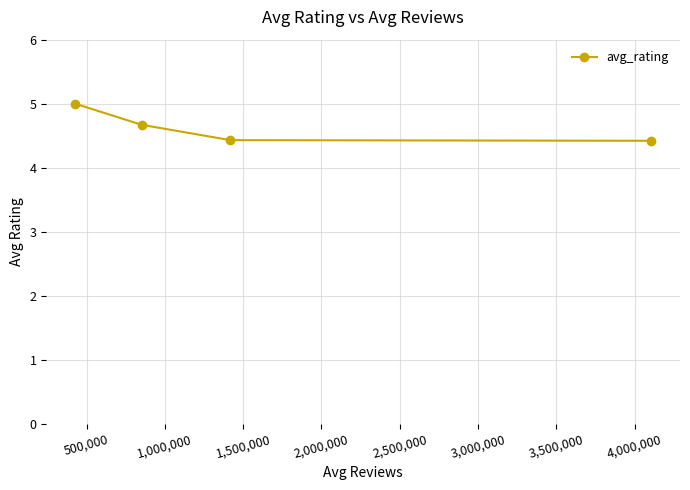

What is the value of the 4th point from the left?

4.4